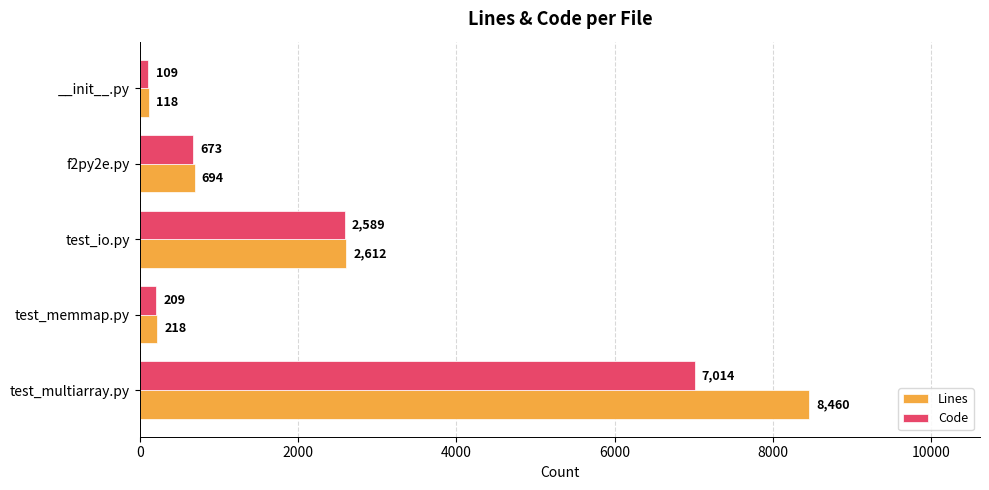

Count the number of categories in the chart.

5